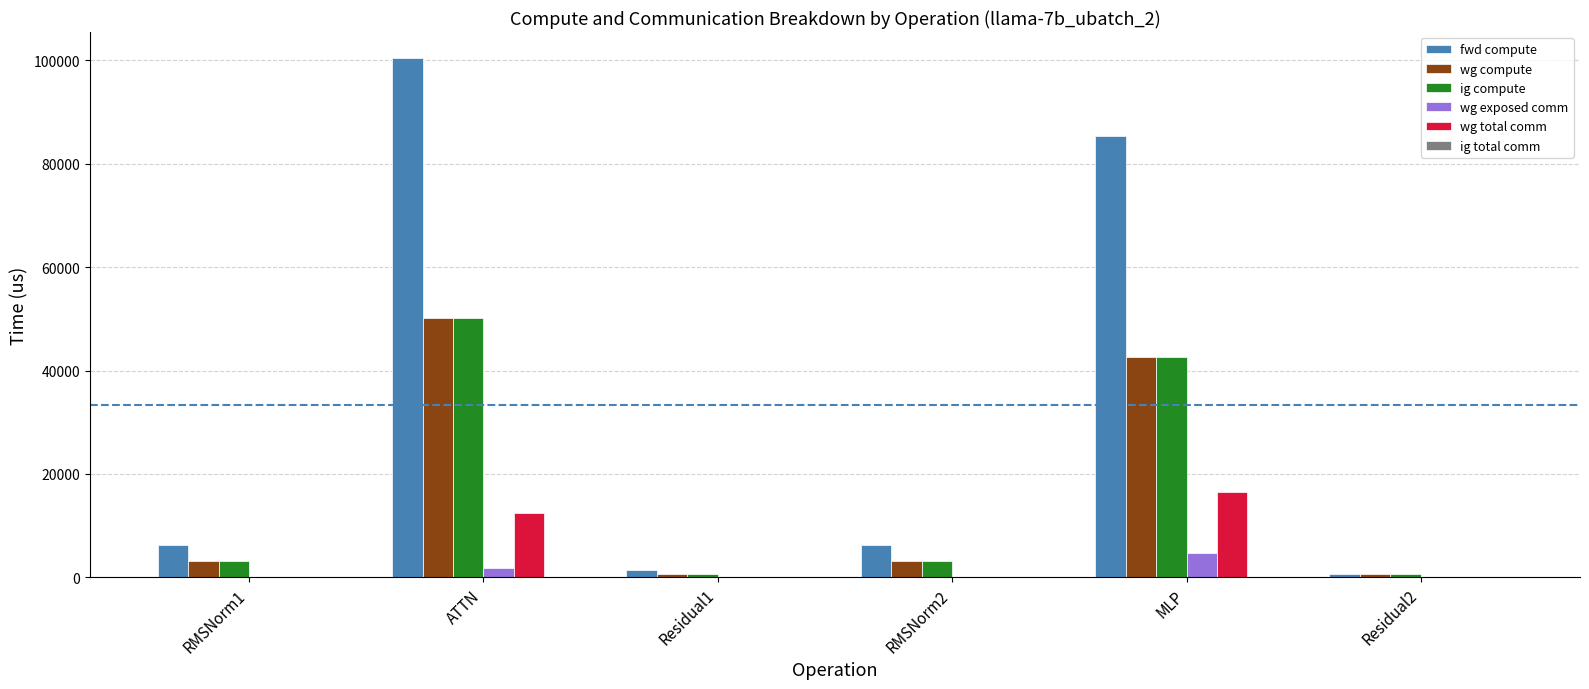

How many data points does each series have?

6